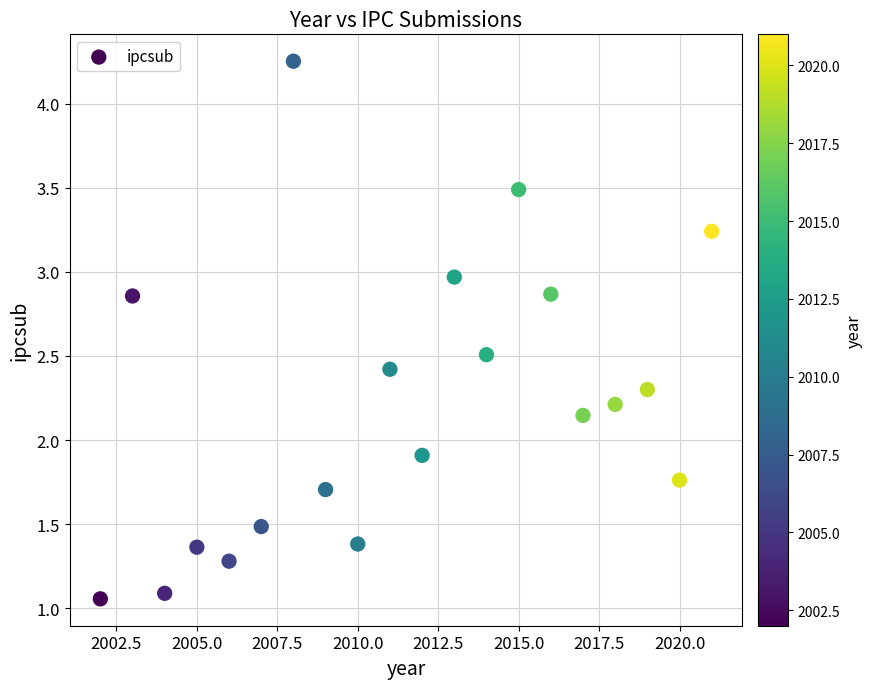

What Y value in the scatter plot is closest to 2?

1.9